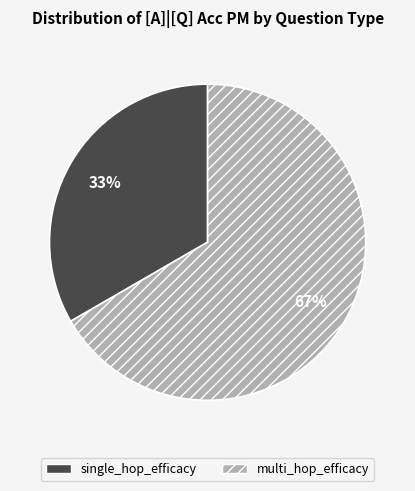

The single_hop_efficacy slice represents 33% of the pie. True or false?

True